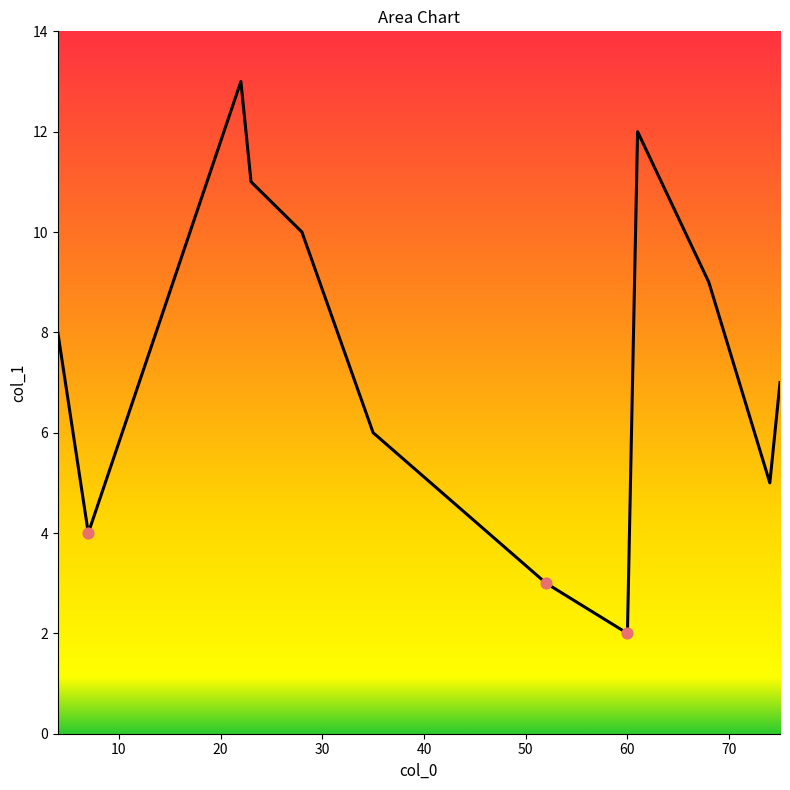

What is the minimum value shown in the chart?

2.0